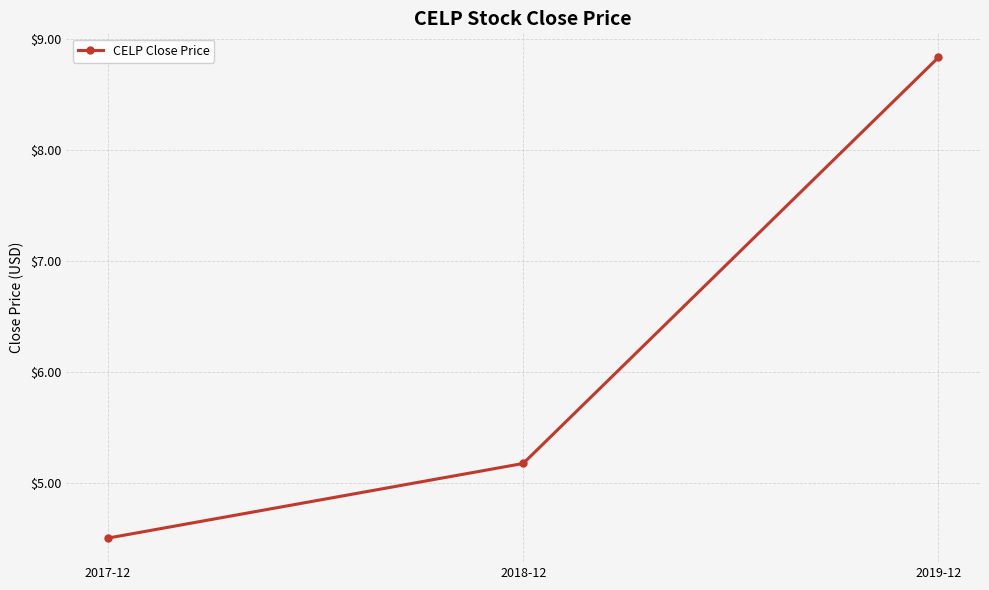

What is the difference between the second highest and minimum values?

0.7